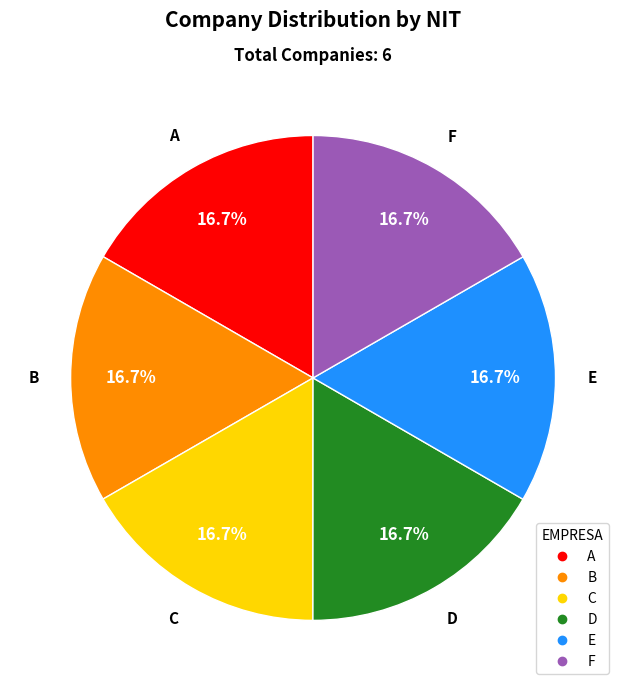

Combined, what portion of the pie is C and B?

33.3%